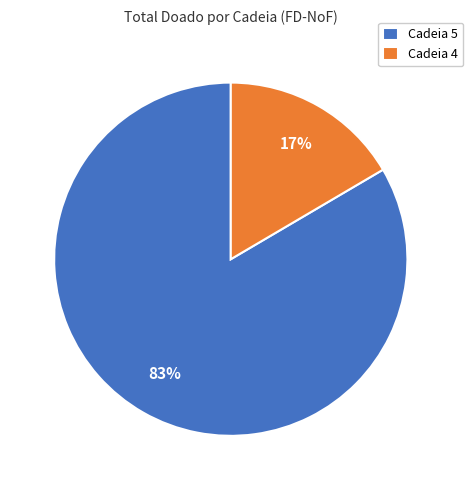

Count the number of slices in the pie.

2